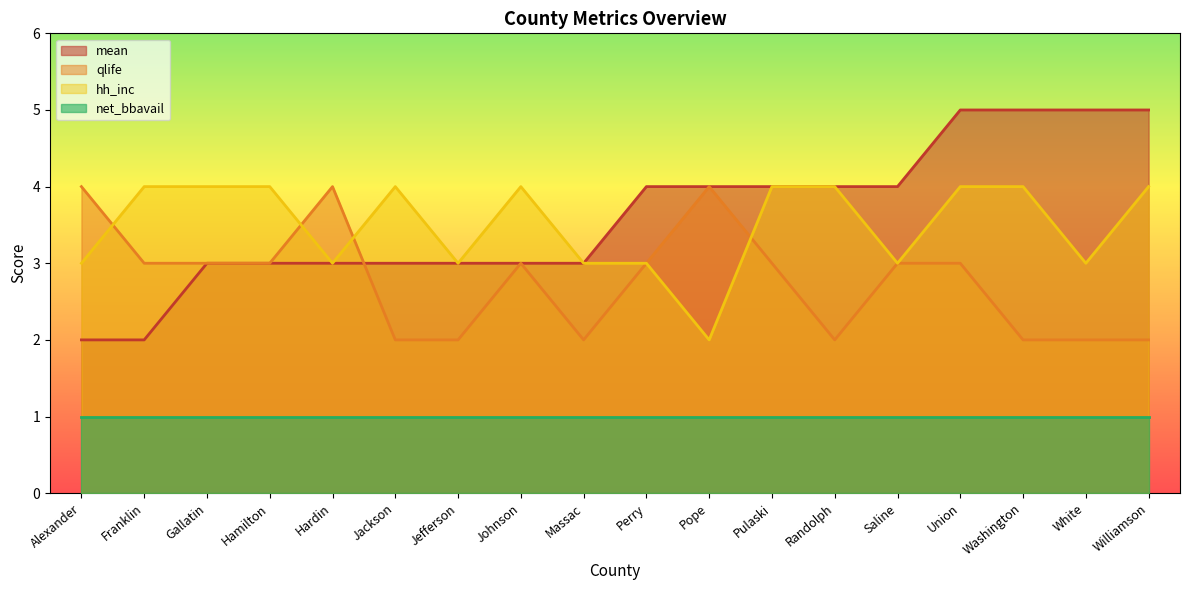

Between which two adjacent categories do qlife and hh_inc first intersect?

Alexander and Franklin